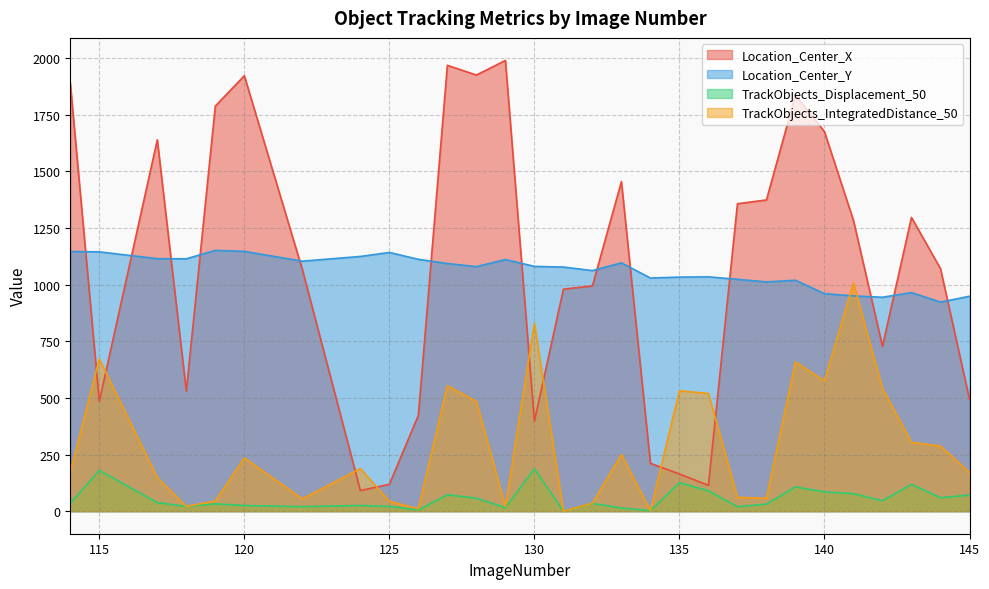

True or false: TrackObjects_Displacement_50 has more than 0 interior local peaks.

True